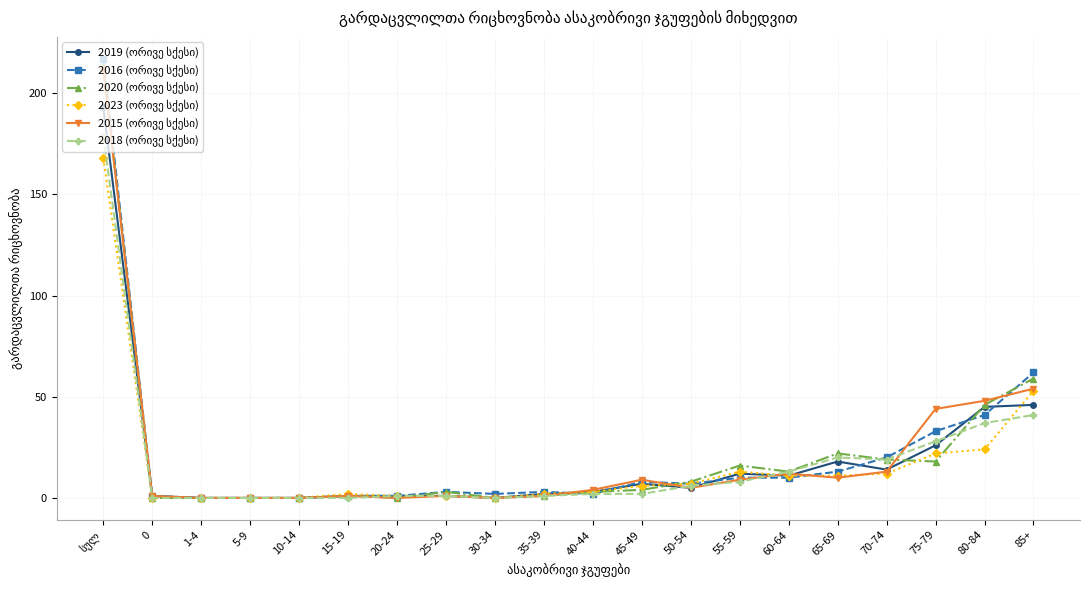

What is the maximum value shown in the chart?

217